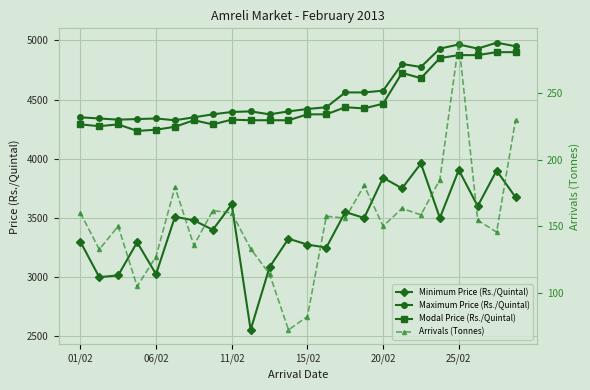

True or false: Minimum Price (Rs./Quintal) and Modal Price (Rs./Quintal) cross at least once.

False